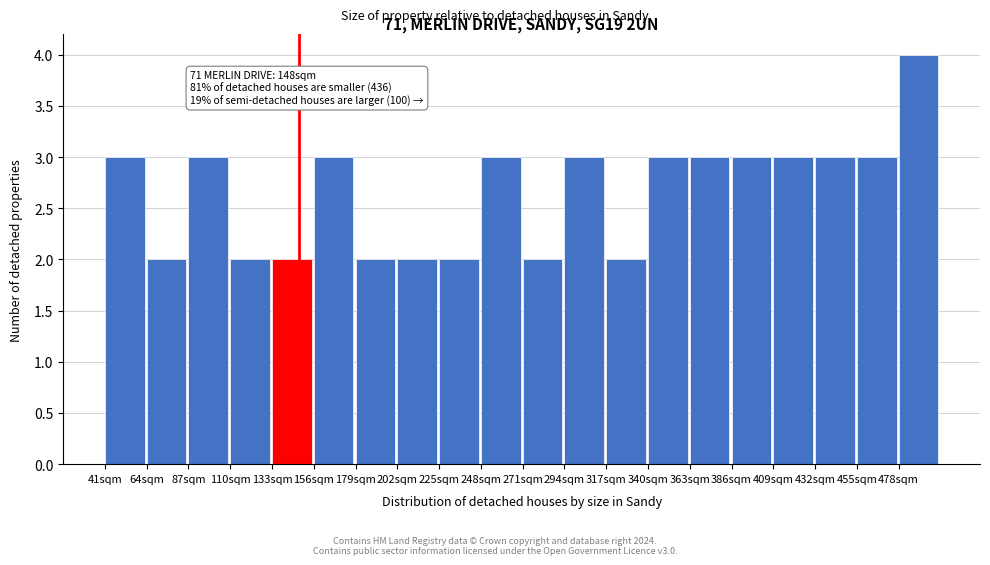

Which range on the x-axis has the tallest bar?

478 to 501